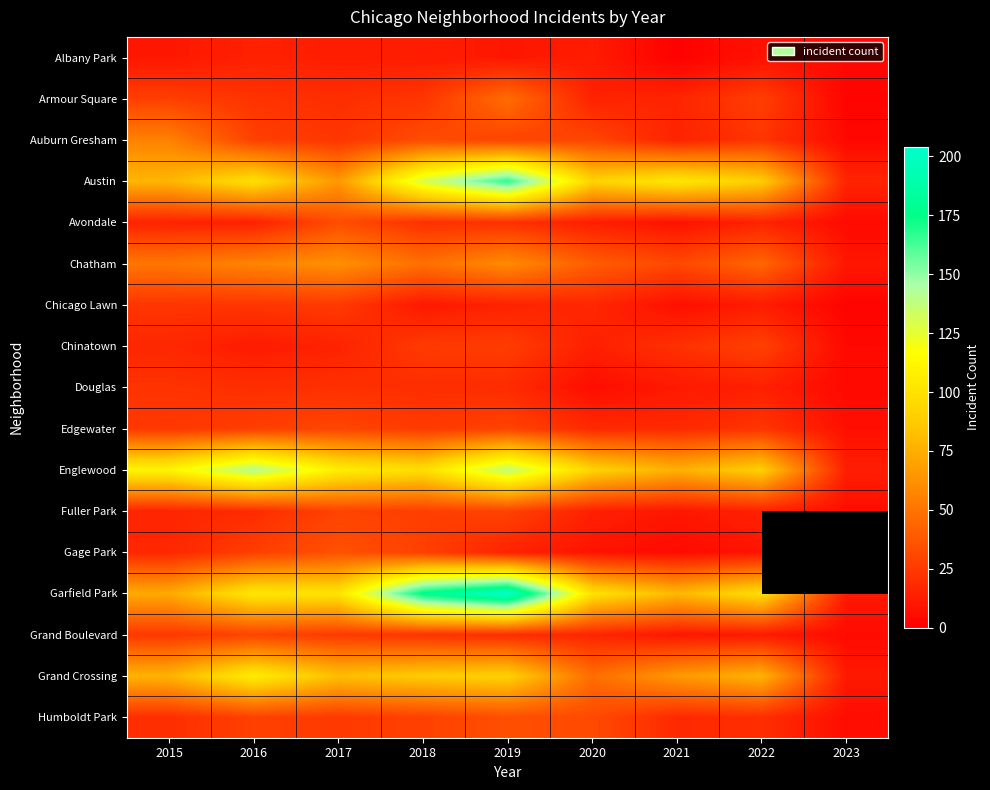

How many categories are shown in the chart?

9